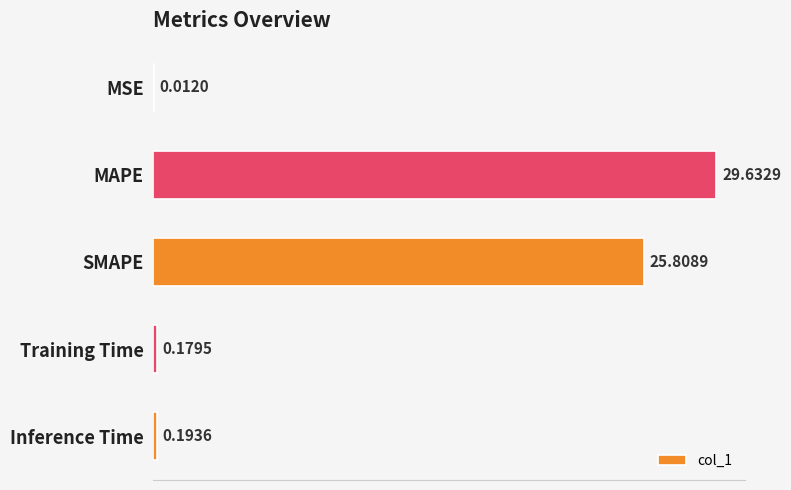

Between Inference Time and MSE, which is larger?

Inference Time